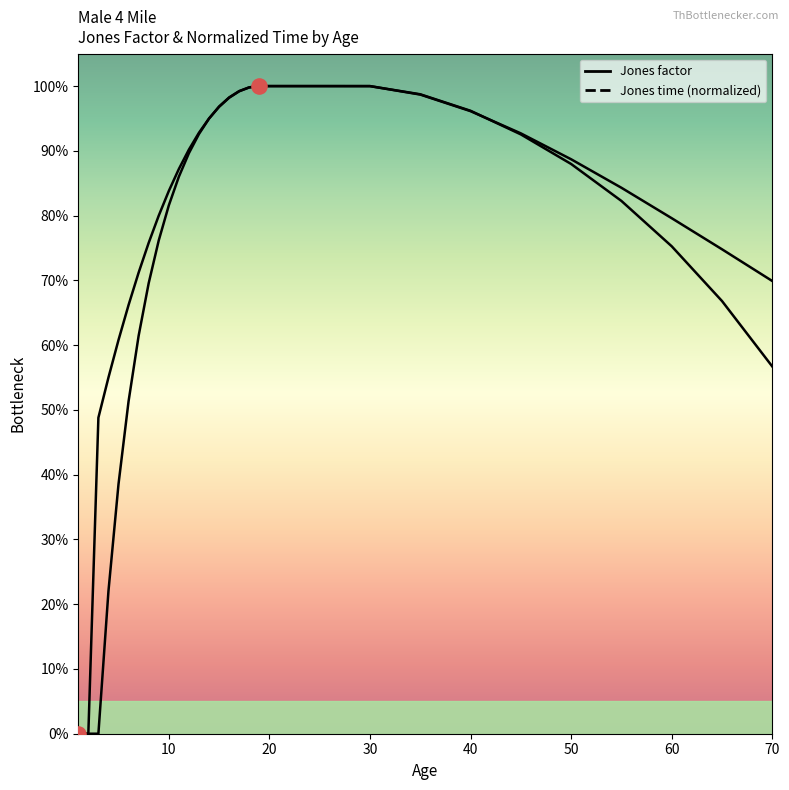

Which has a higher value, 25 or 40?

25